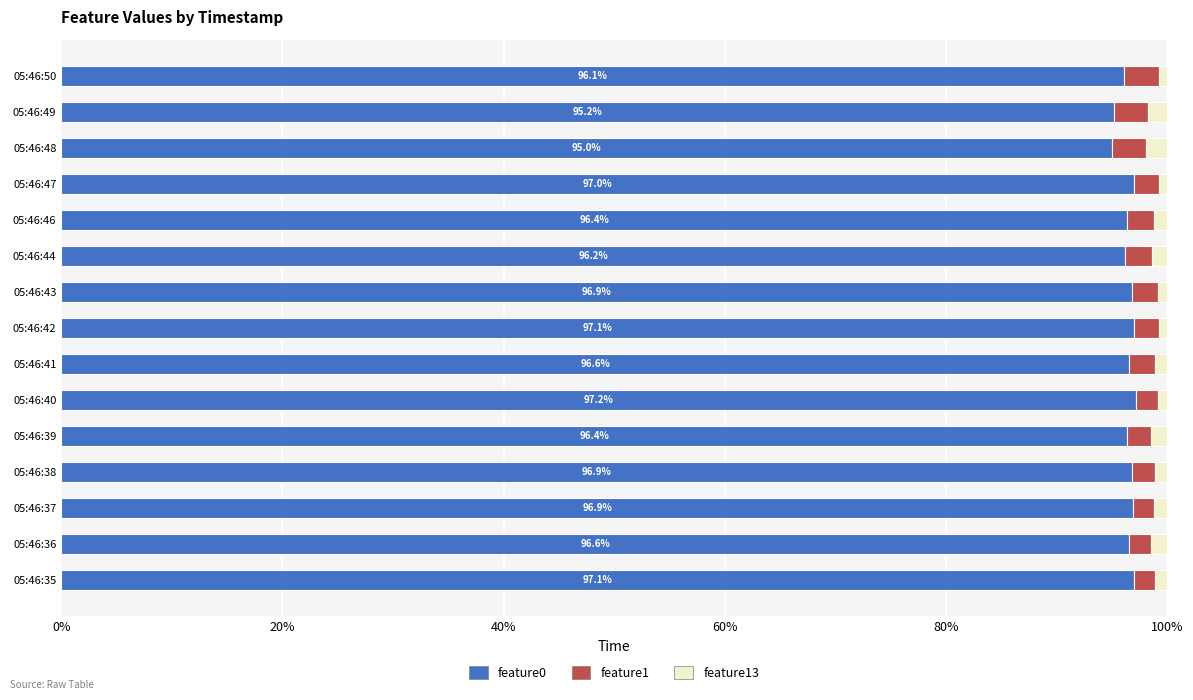

True or false: feature0 has a value of 97.1 at 05:46:35.

True